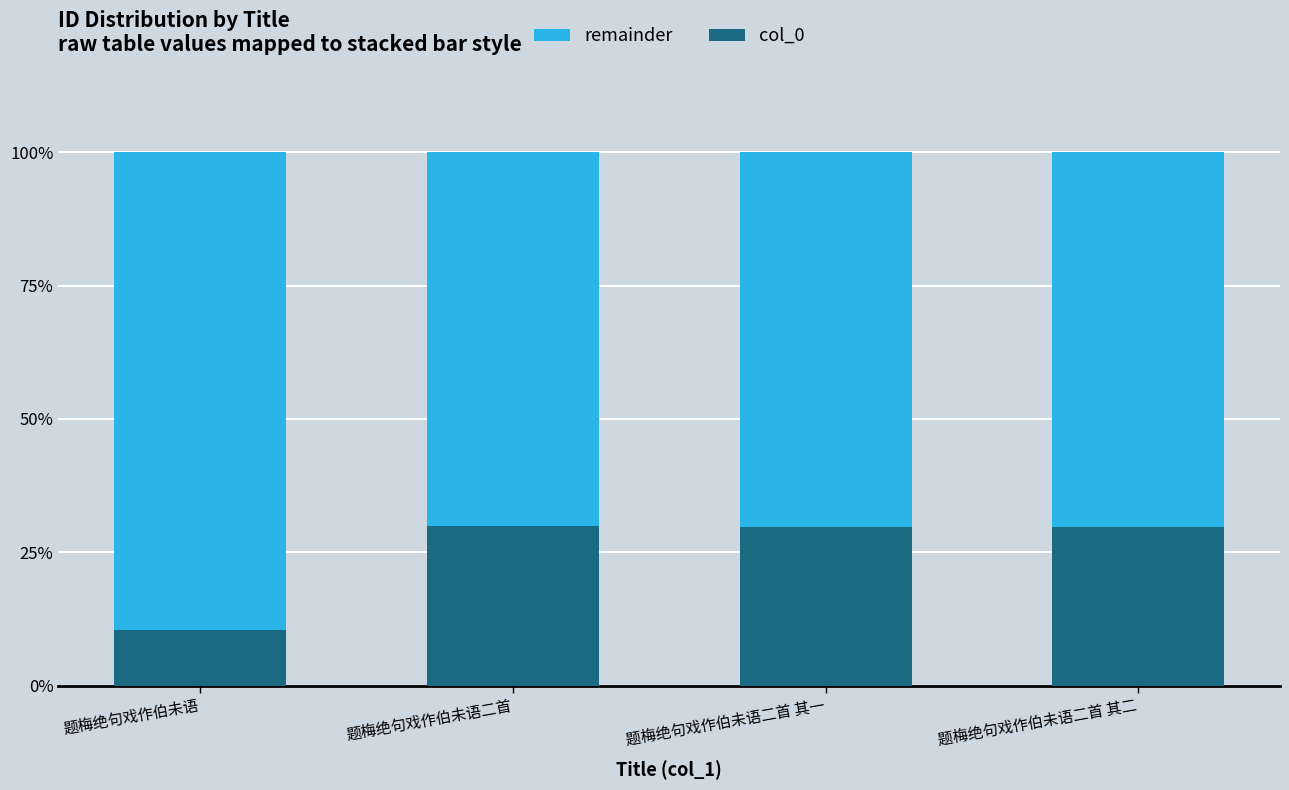

Read the col_0 value at 题梅绝句戏作伯未语二首.

29.9